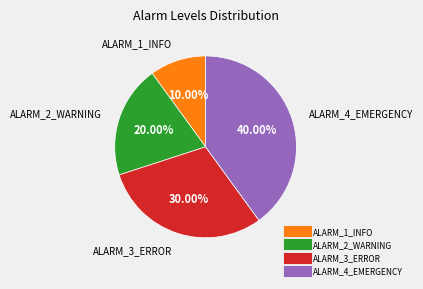

Is there a majority slice in this chart?

No